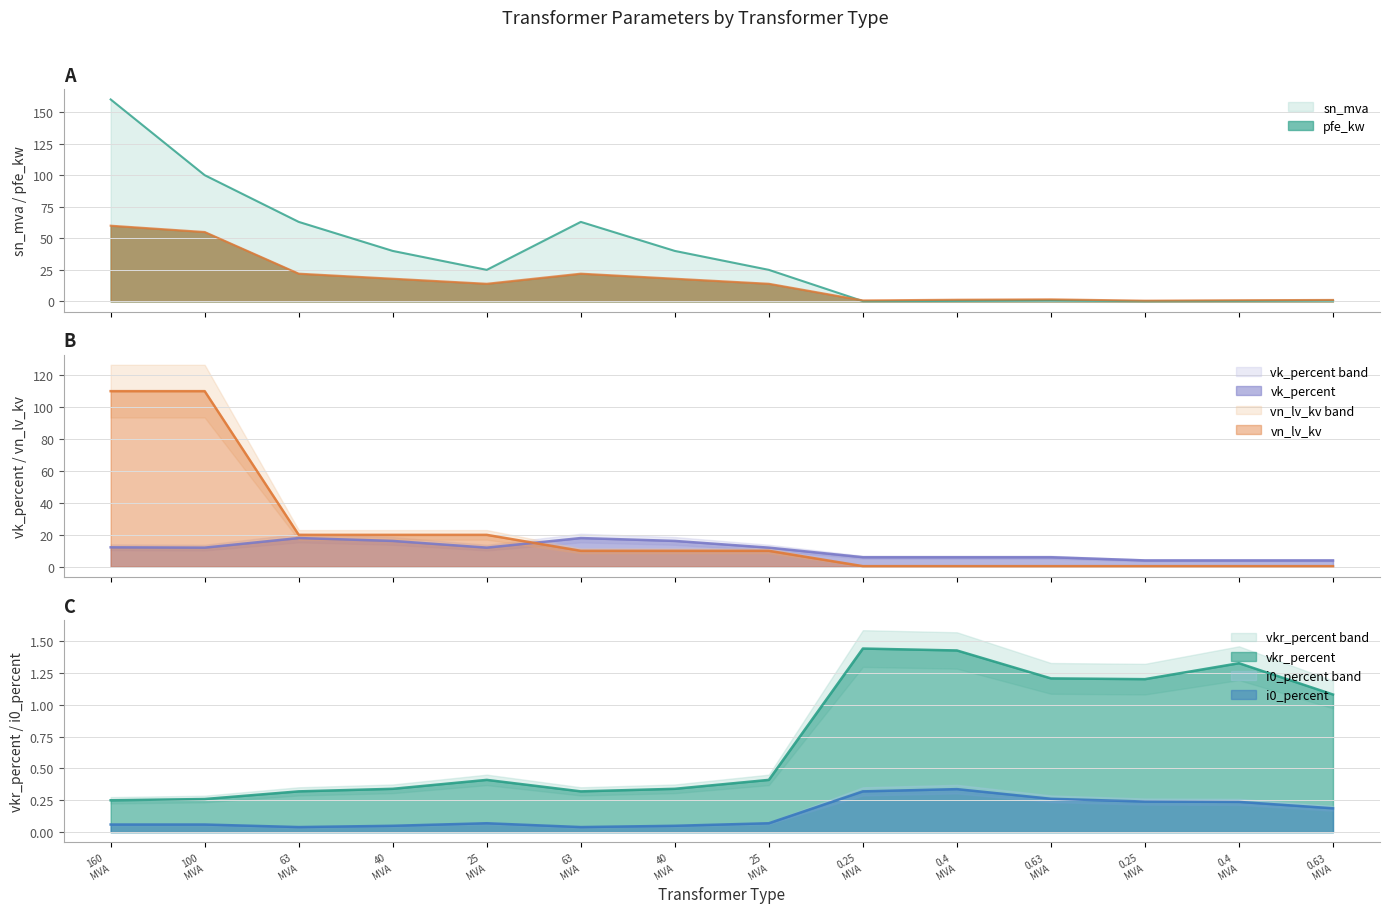

At which category does pfe_kw reach its first local valley?

25 MVA